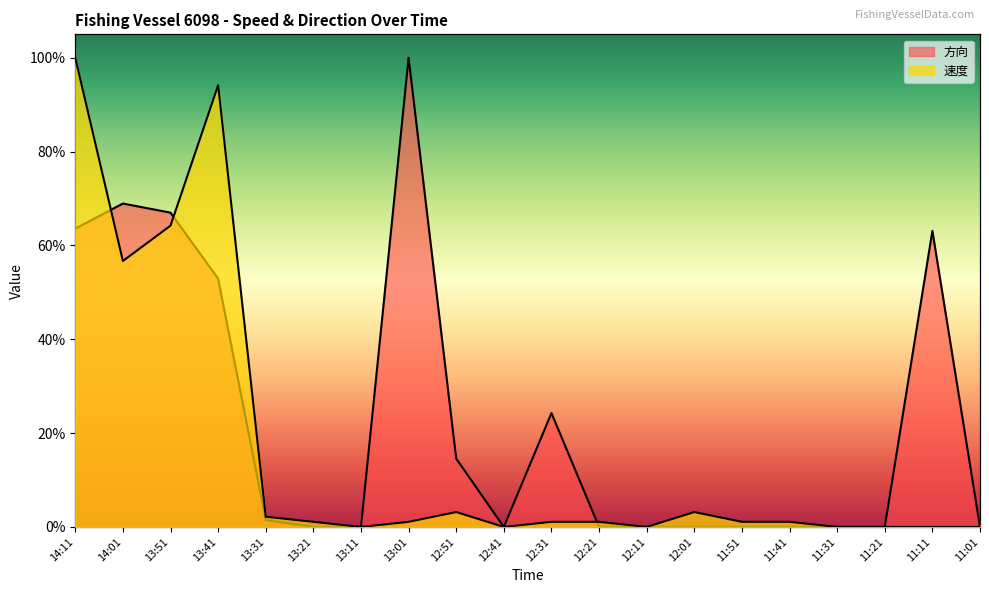

Reading left to right, list all the values displayed in this chart.

速度: 1.0	0.6	0.6	0.9	0.0	0.0	0.0	0.0	0.0	0.0	0.0	0.0	0.0	0.0	0.0	0.0	0.0	0.0	0.0	0.0
方向: 0.6	0.7	0.7	0.5	0.0	0.0	0.0	1.0	0.1	0.0	0.2	0.0	0.0	0.0	0.0	0.0	0.0	0.0	0.6	0.0